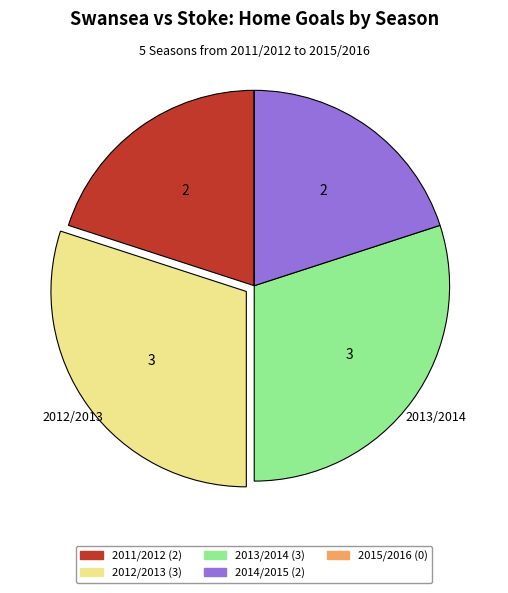

What is the ratio of the value at 2012/2013 to the value at 2011/2012?

1.5